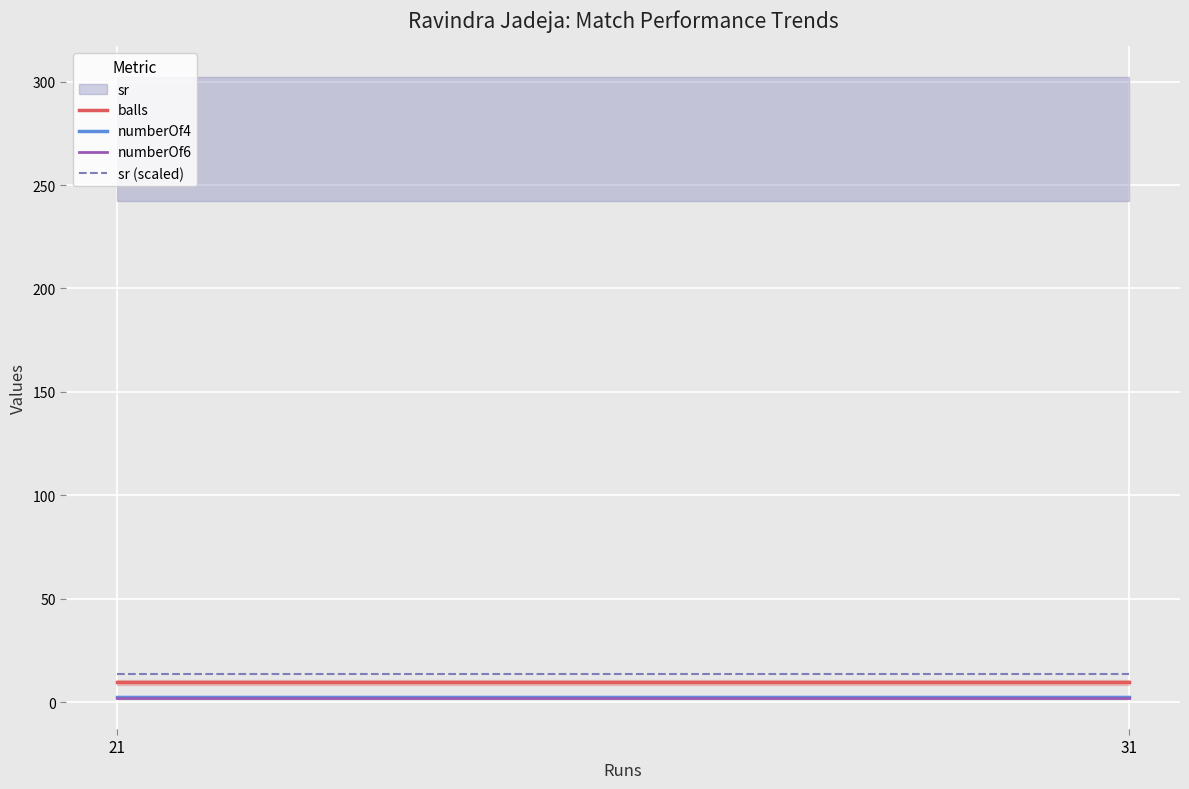

Which label corresponds to the largest value in the chart?

21